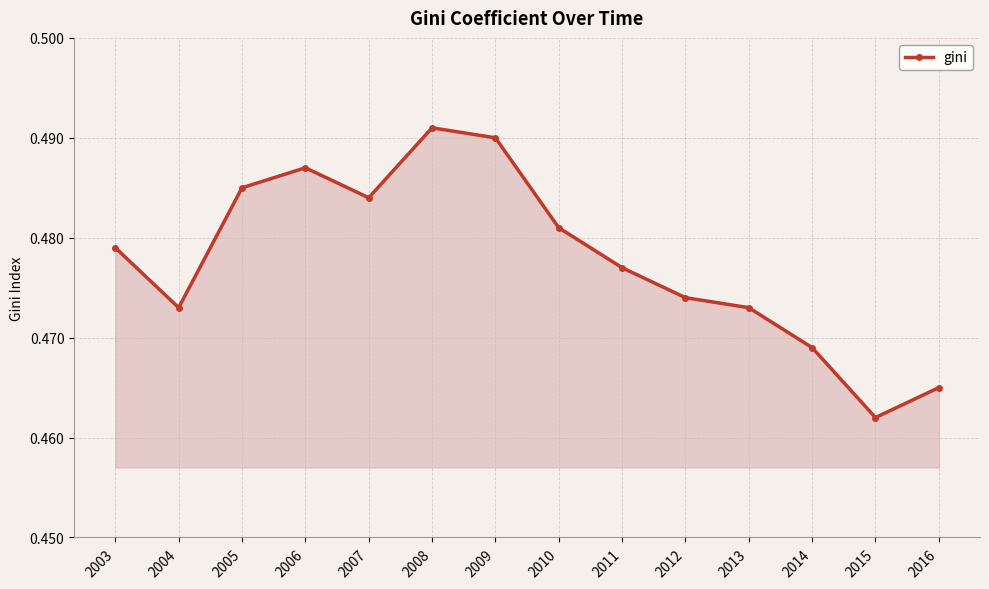

True or false: the data shows 0.7 at 2008.

False